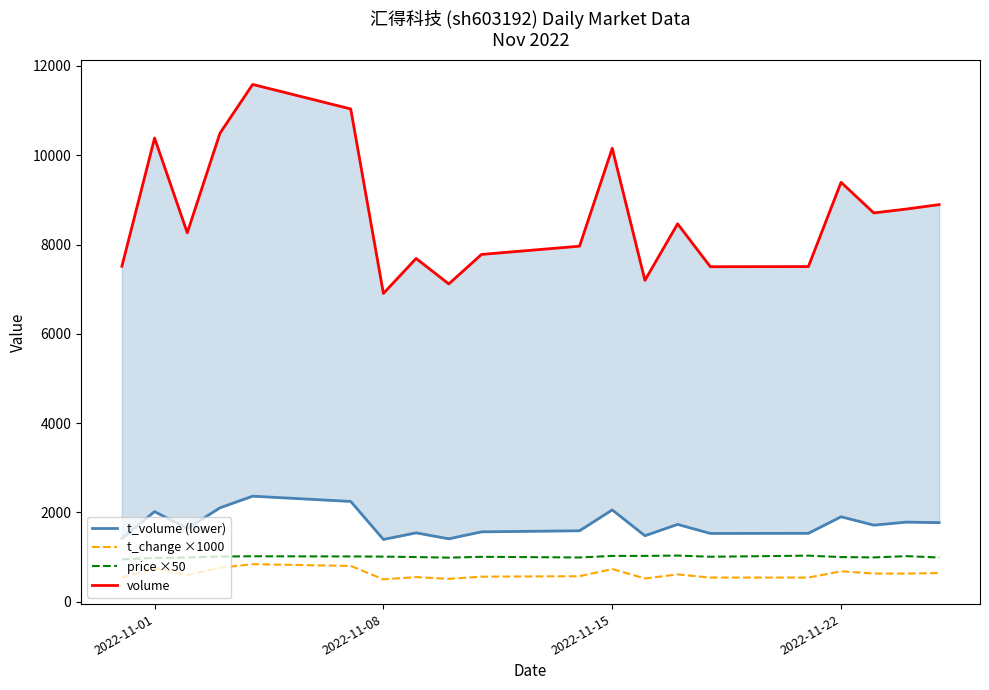

What is the highest value of the t_change ×1000 series?

840.0